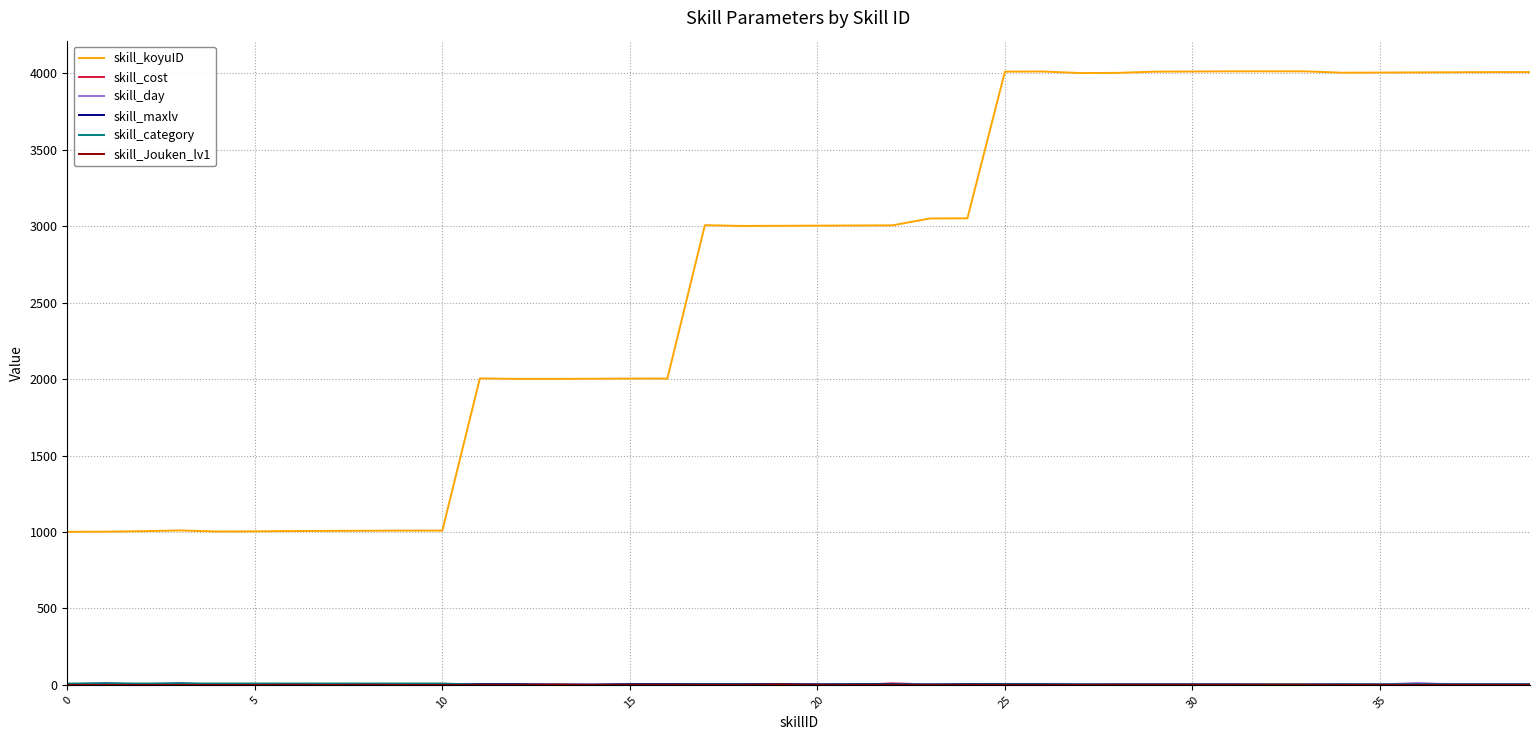

Which series has the largest total across all categories?

skill_koyuID